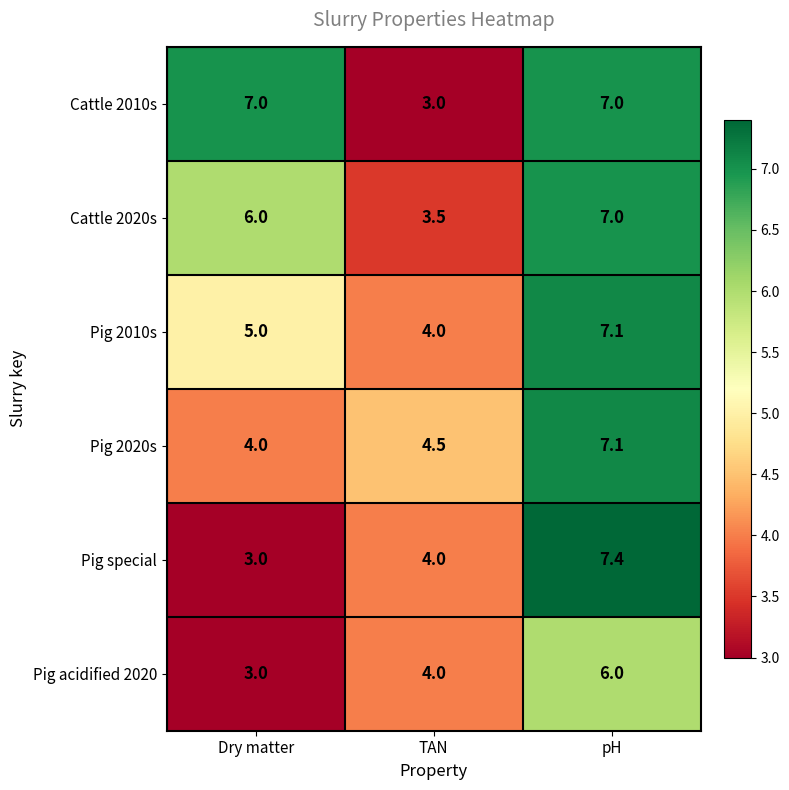

What is the sum of the Pig special values at TAN and pH?

11.4